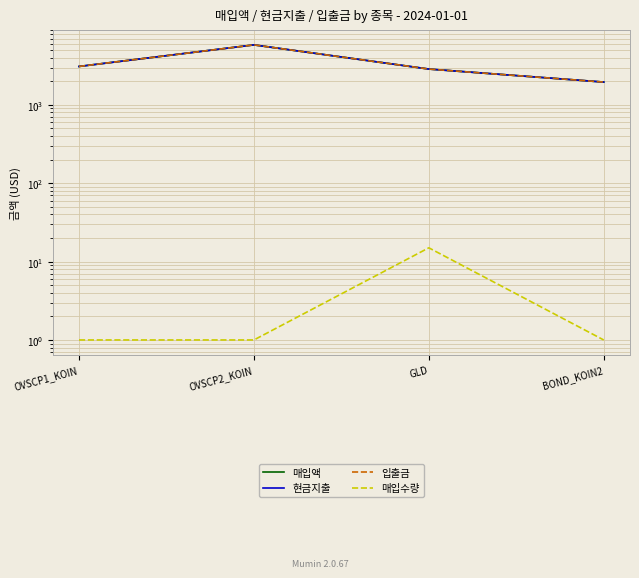

List the labels in order of 매입수량 value, largest first.

GLD, OVSCP1_KOIN, OVSCP2_KOIN, BOND_KOIN2